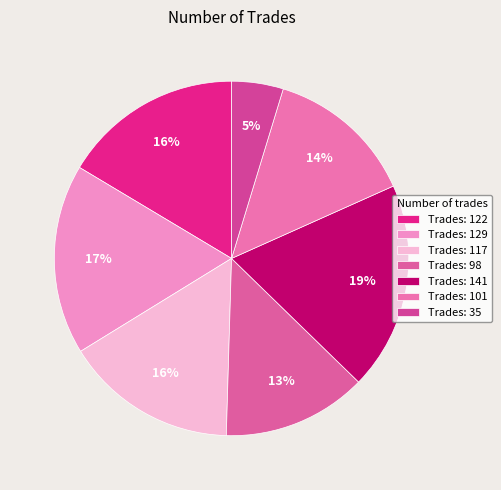

Which category has the biggest portion of the pie?

Trades: 141